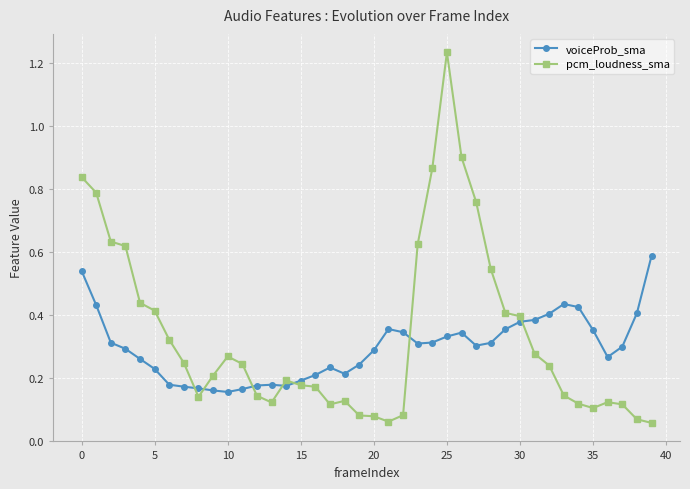

At how many categories does at least one series exceed 0?

40